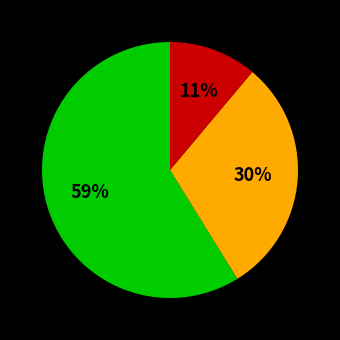

Is there any slice that represents more than half of the pie?

Yes